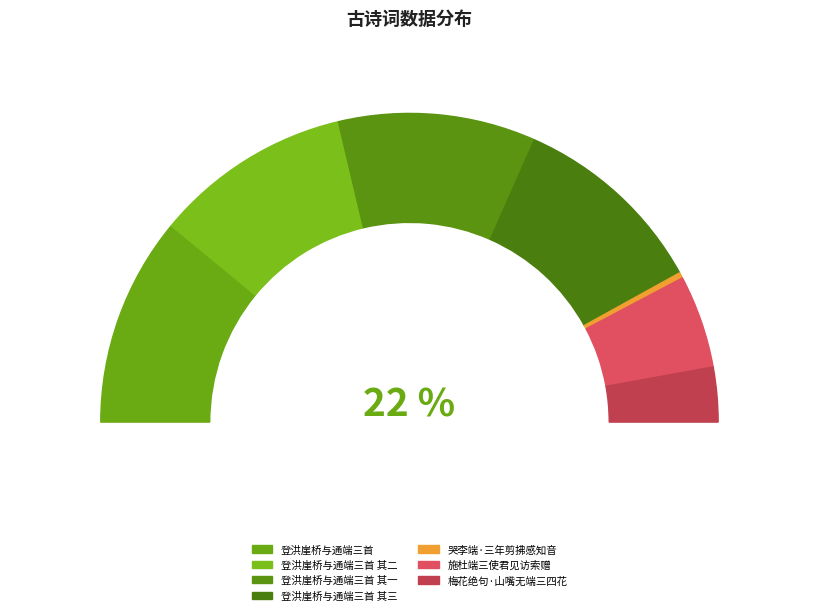

Is there a majority slice in this chart?

No